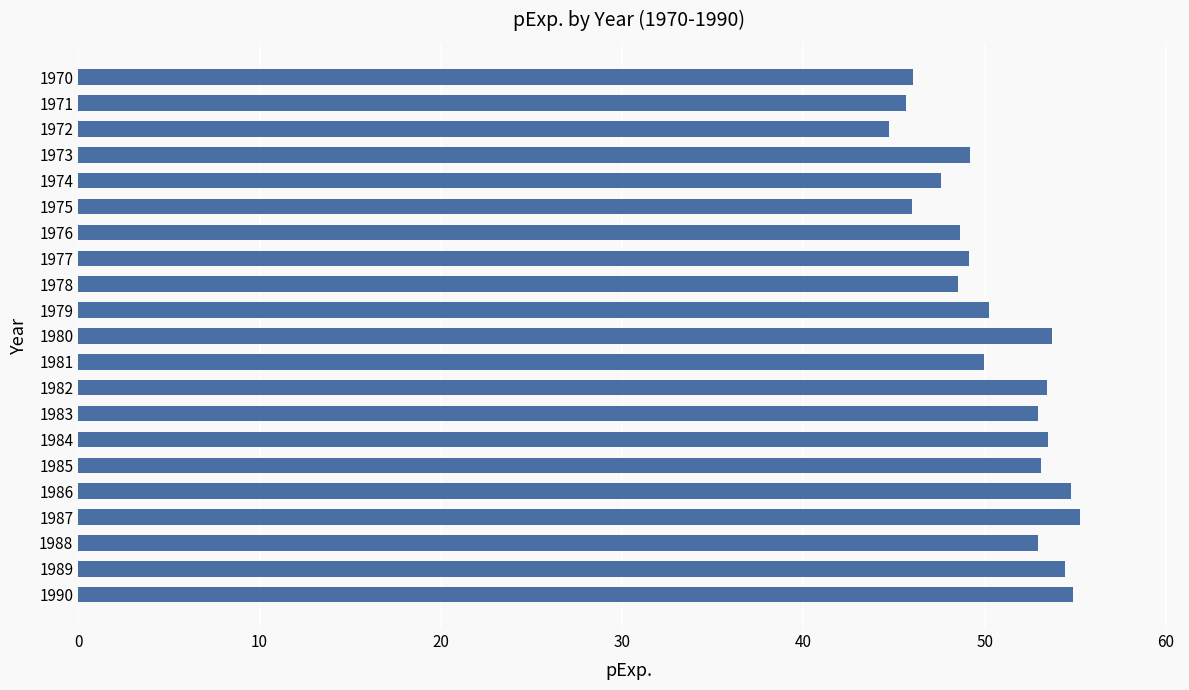

At which category does the chart reach its minimum across all series?

1972